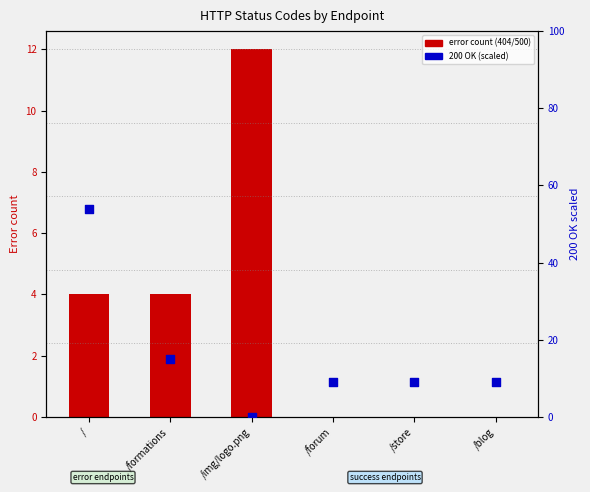

Which series has the largest total across all categories?

200 OK count